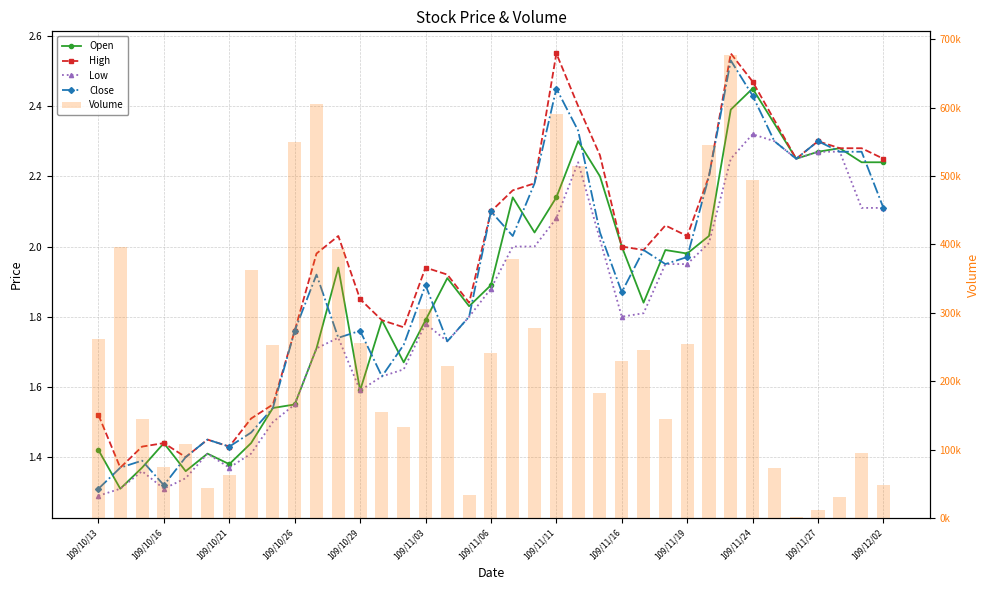

Which has a higher value, 31 or 23?

31